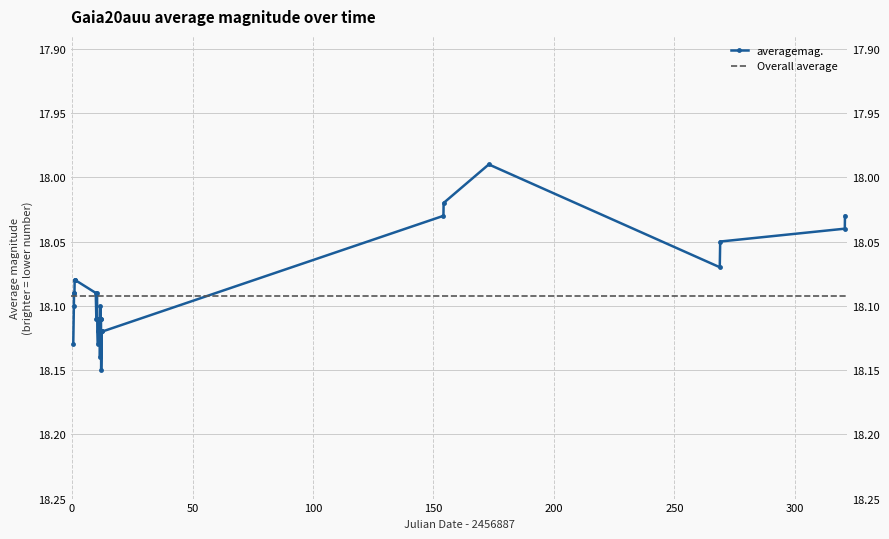

Is this an area chart (filled region under the line)?

No